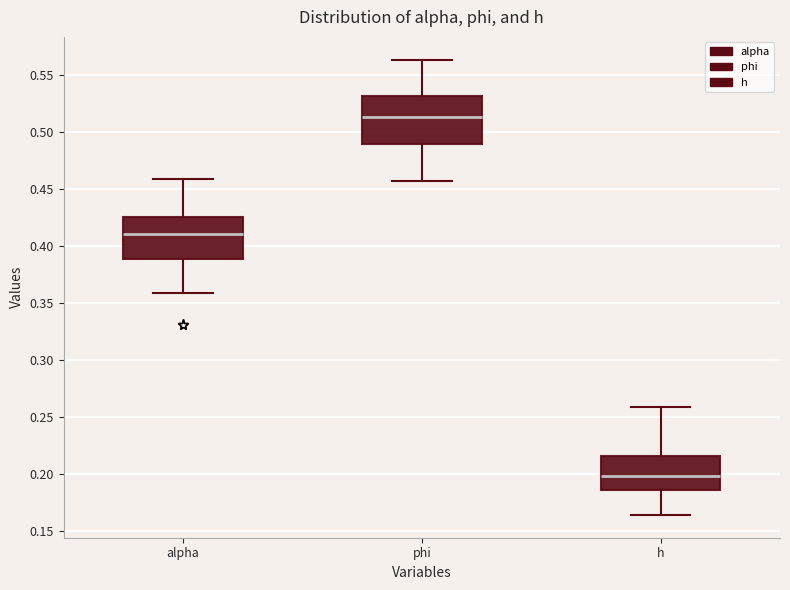

Reading left to right, read every box against the y-axis: the position of its median line, the range the box covers, and the ends of its whiskers. The values are not printed on the chart, so give them approximately, as read against the axis.

alpha: median 0.410, box 0.390 to 0.425, whiskers 0.360 to 0.460
phi: median 0.515, box 0.490 to 0.530, whiskers 0.455 to 0.565
h: median 0.200, box 0.185 to 0.215, whiskers 0.165 to 0.260